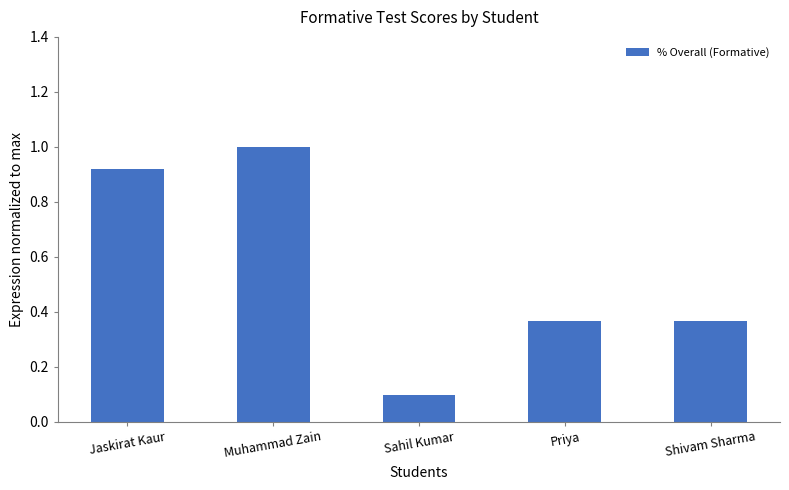

What is the difference between the maximum and second lowest values?

0.6